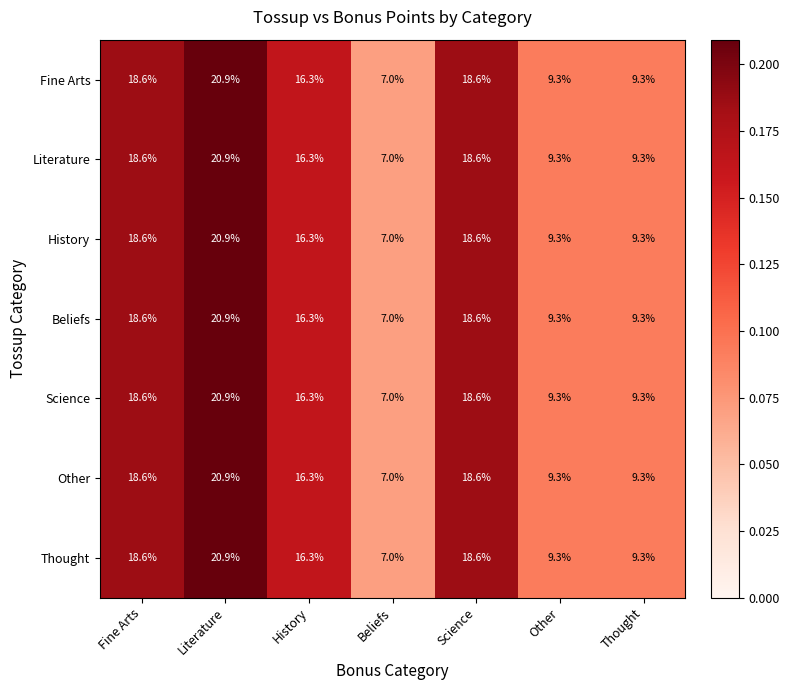

What is the greatest value displayed?

20.9